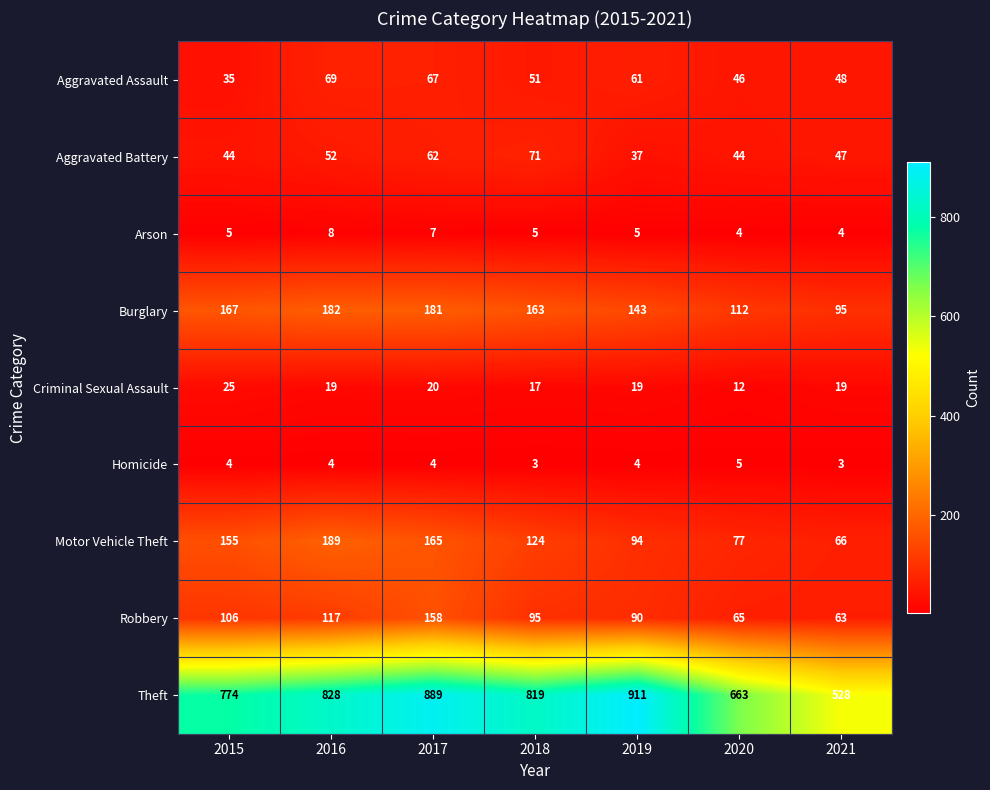

Which series changed the most between 2015 and 2021?

Theft